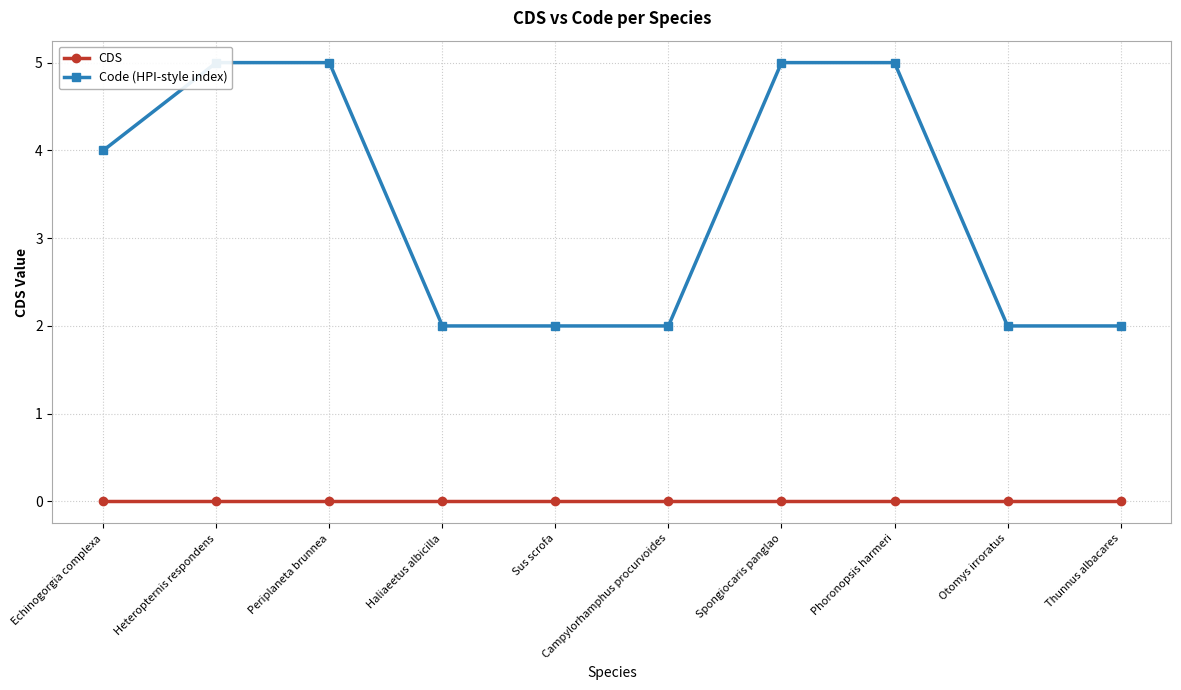

Which has a higher value, Campylorhamphus procurvoides or Echinogorgia complexa?

Campylorhamphus procurvoides